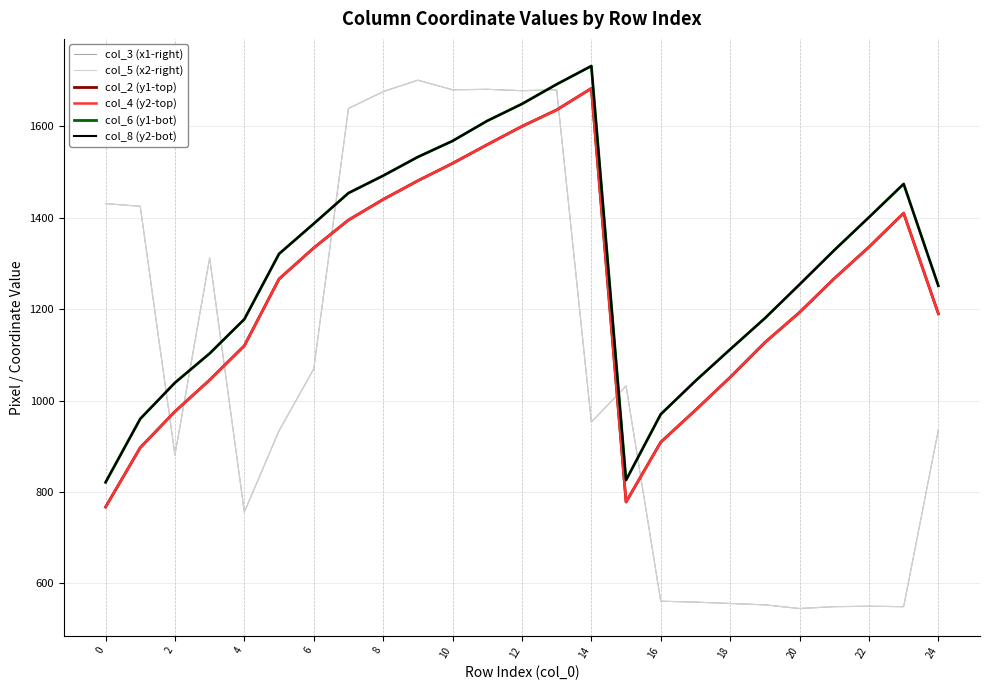

How many times do col_4 (y2-top) and col_5 (x2-right) cross each other?

7